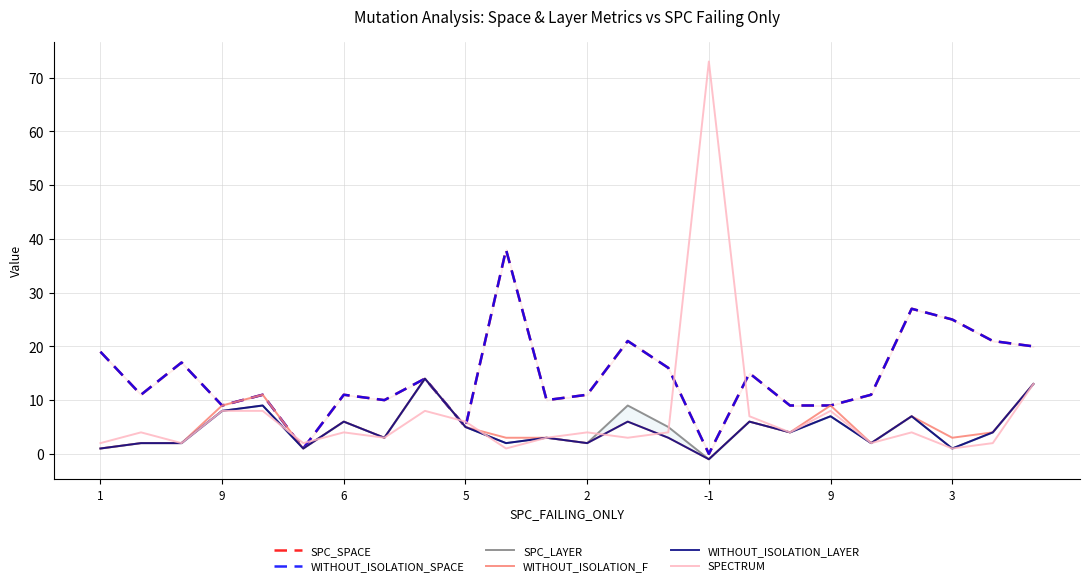

What is the sum of all SPECTRUM values?

176